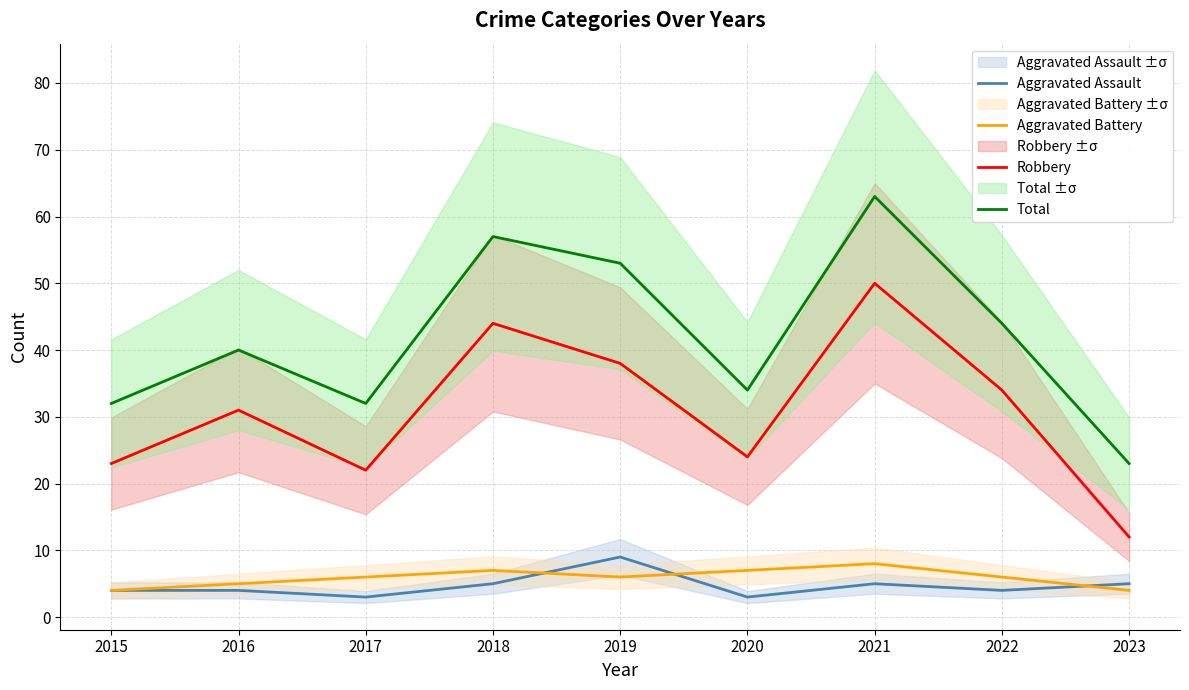

The Robbery series shows 31 at 2016. True or false?

True